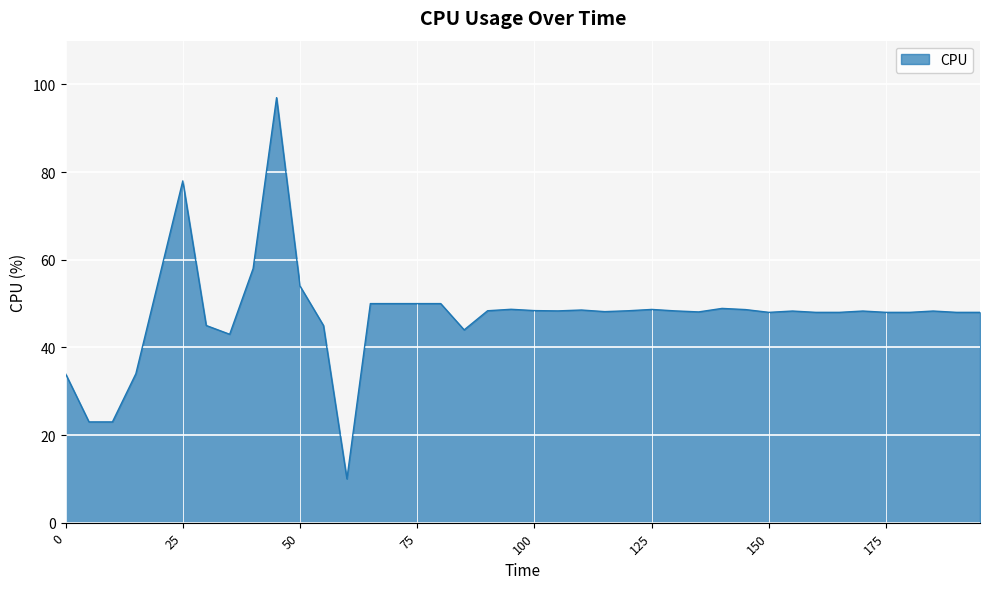

What is the greatest value displayed?

97.0